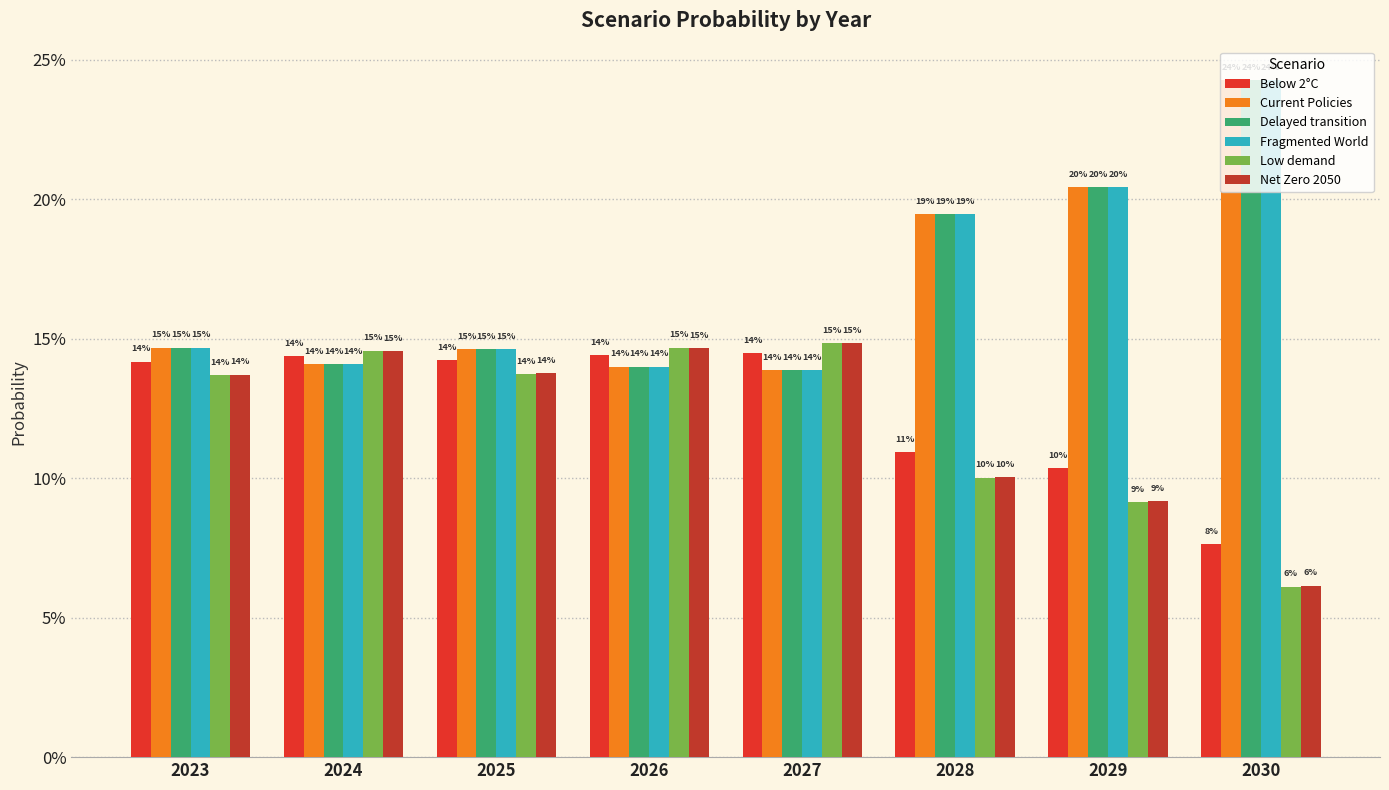

Does the chart contain any negative values?

No